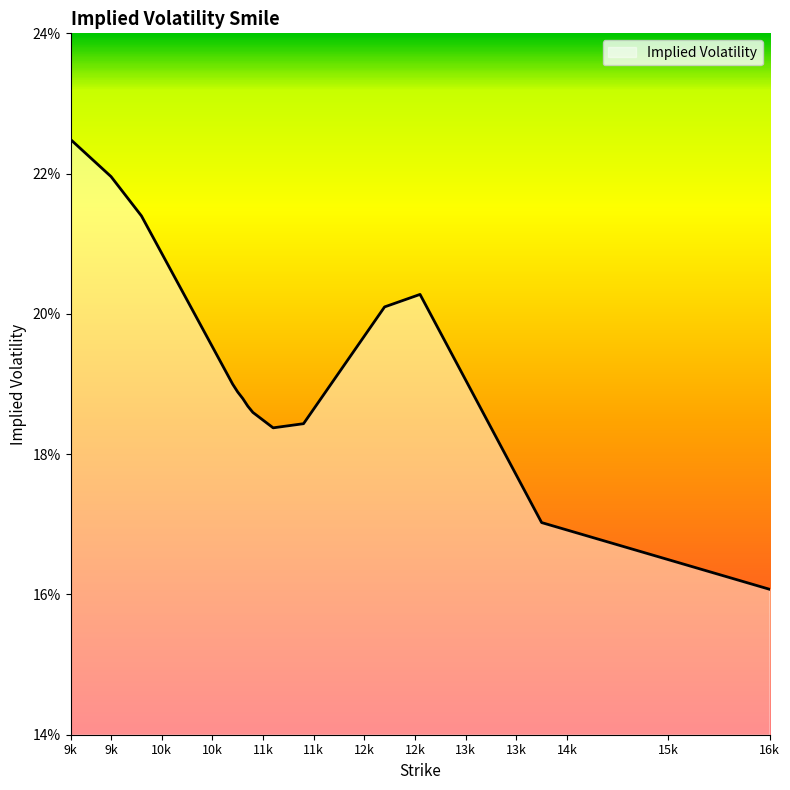

Does the chart display data point markers on the line(s)?

No